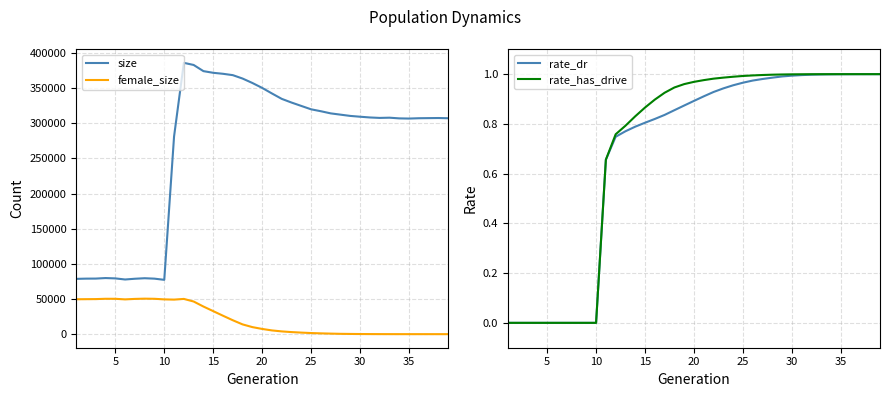

True or false: rate_has_drive and size cross at least once.

False